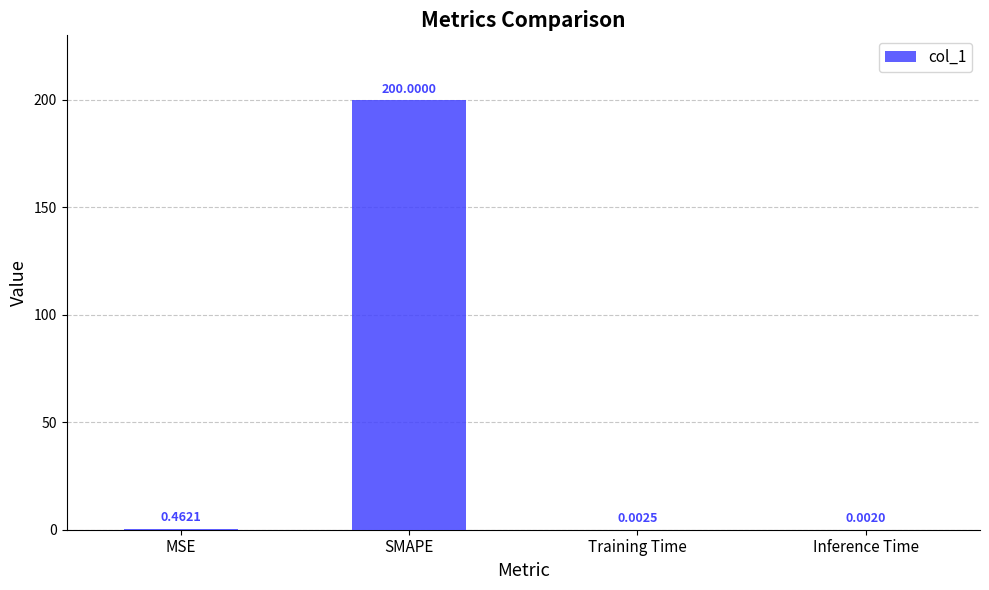

What is the maximum value shown in the chart?

200.0